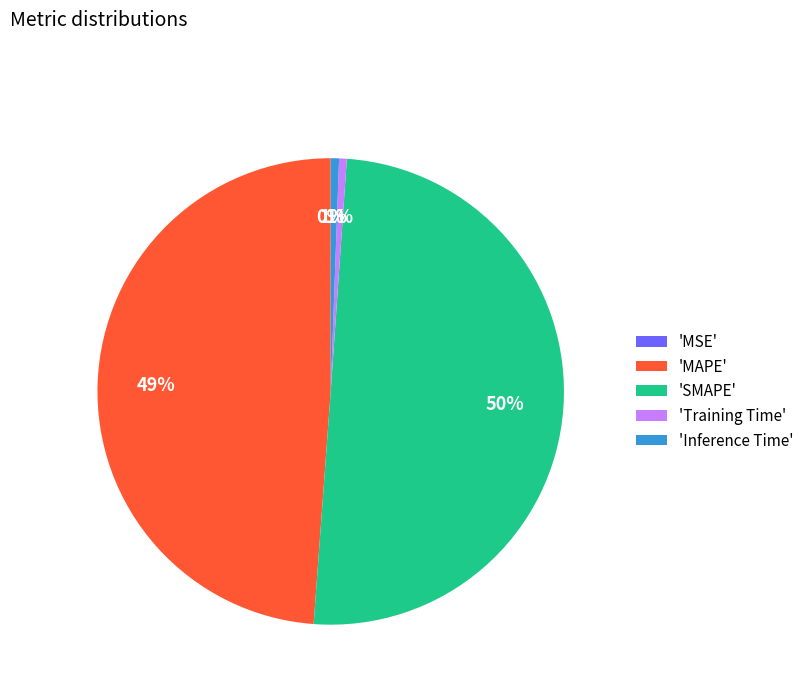

Approximately how many times larger is the value at 'MAPE' compared to 'SMAPE'?

1.0